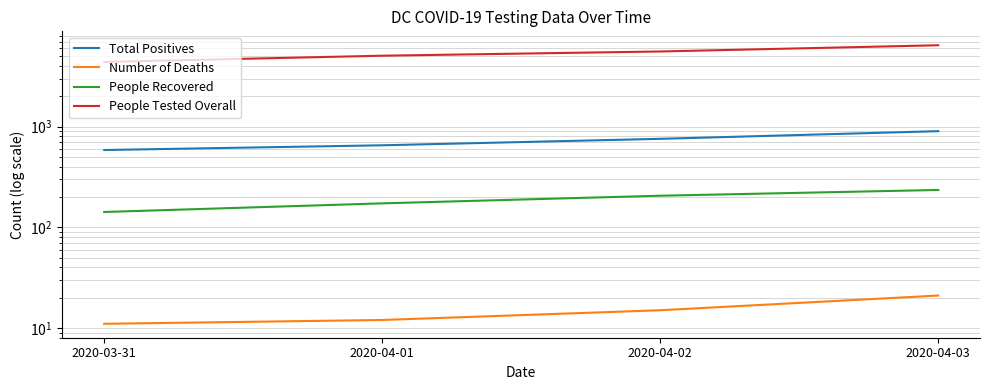

True or false: Total Positives has a value of 757 at 2020-04-02.

True